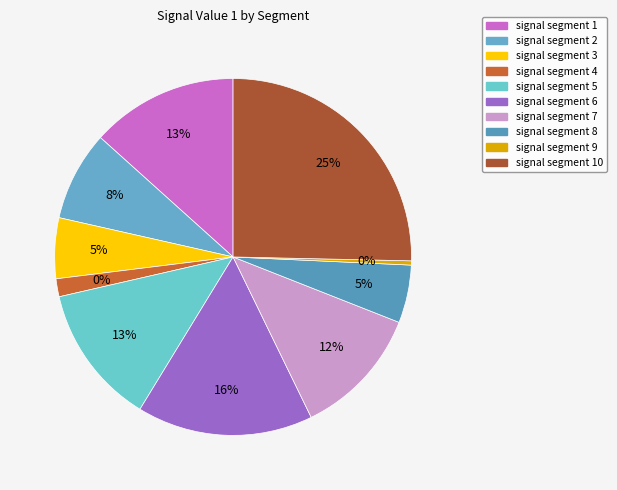

Is the sum of signal segment 9 and signal segment 4 greater than half?

No